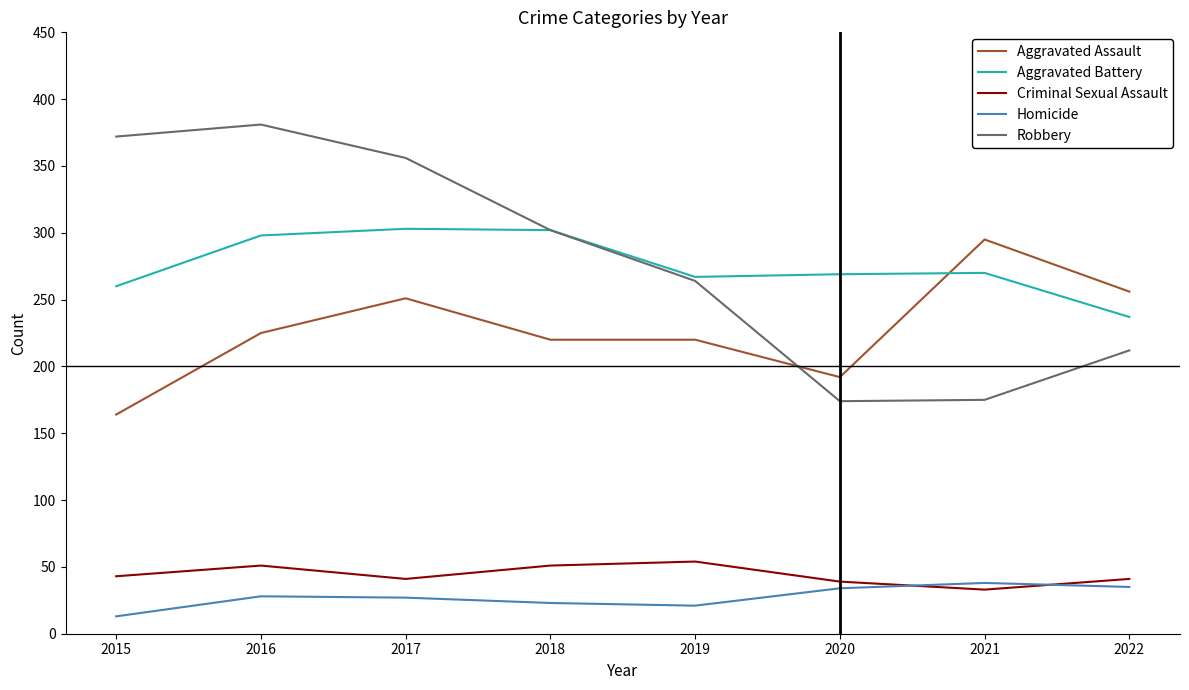

How many intersections are there between Aggravated Battery and Aggravated Assault?

1